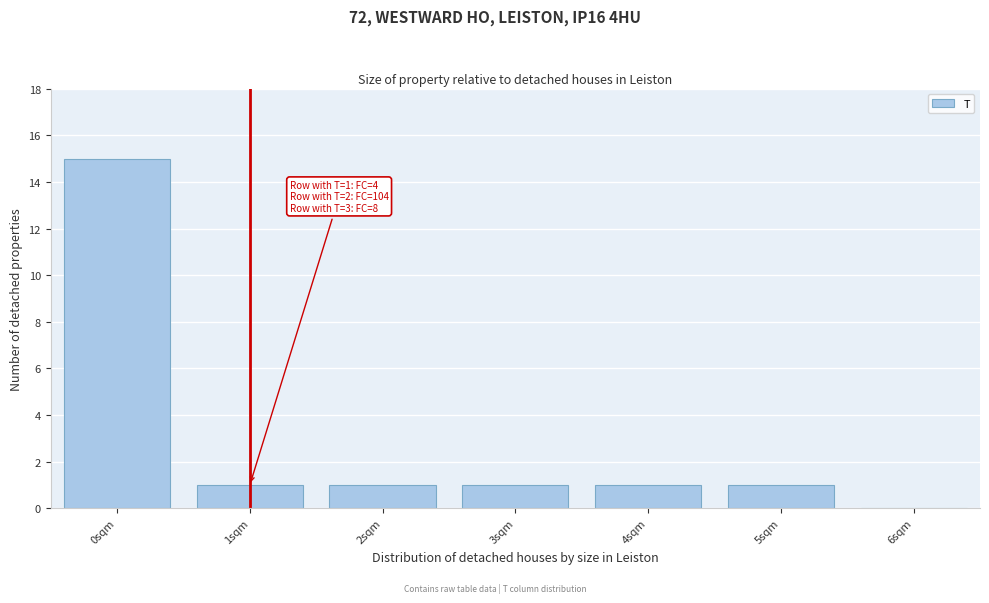

Which range on the x-axis has the tallest bar?

-0.5 to 0.5